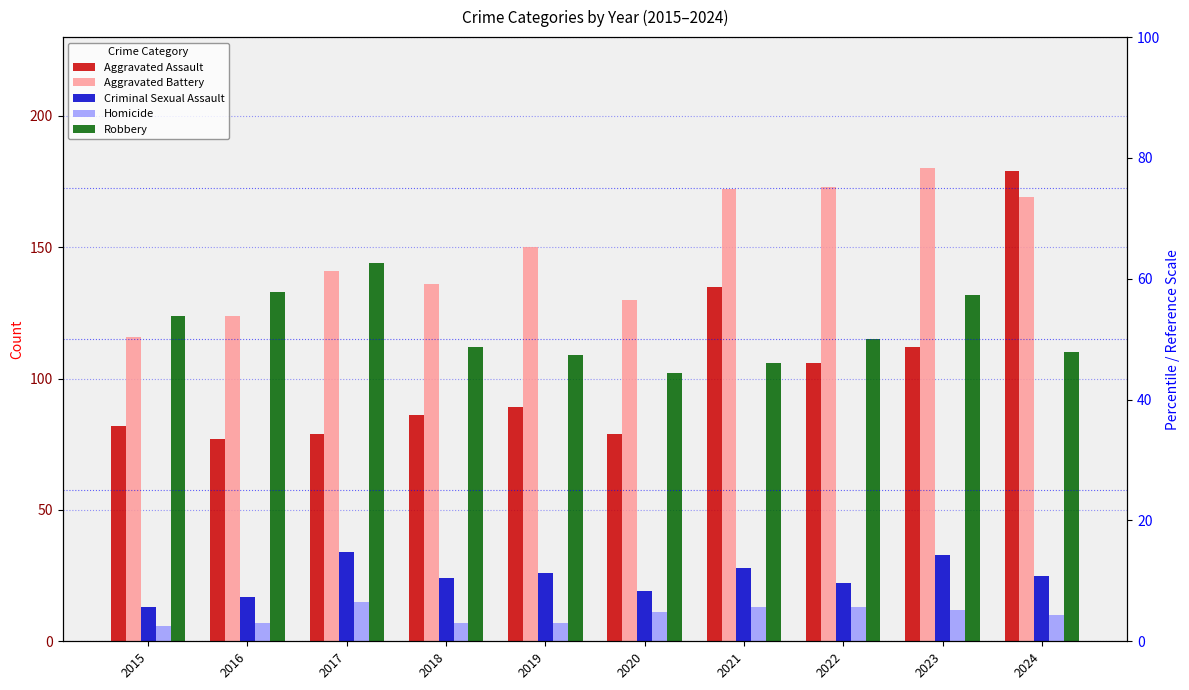

Count the number of data series in this chart.

5